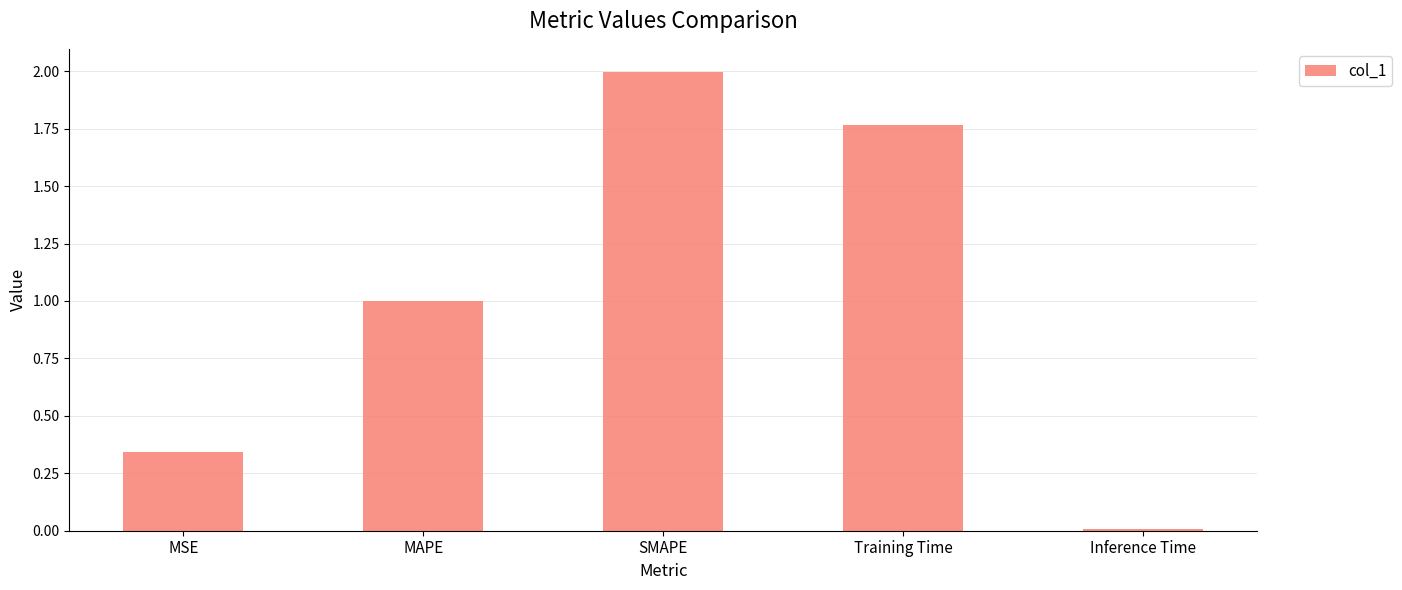

What position from the right is SMAPE?

3